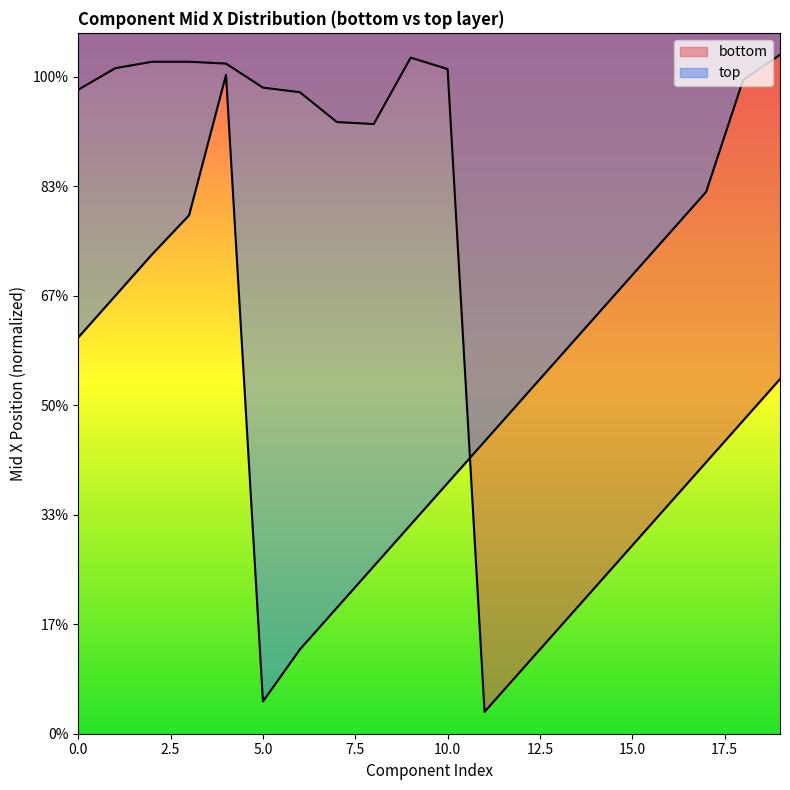

The bottom series shows 543.9 at 0. True or false?

False